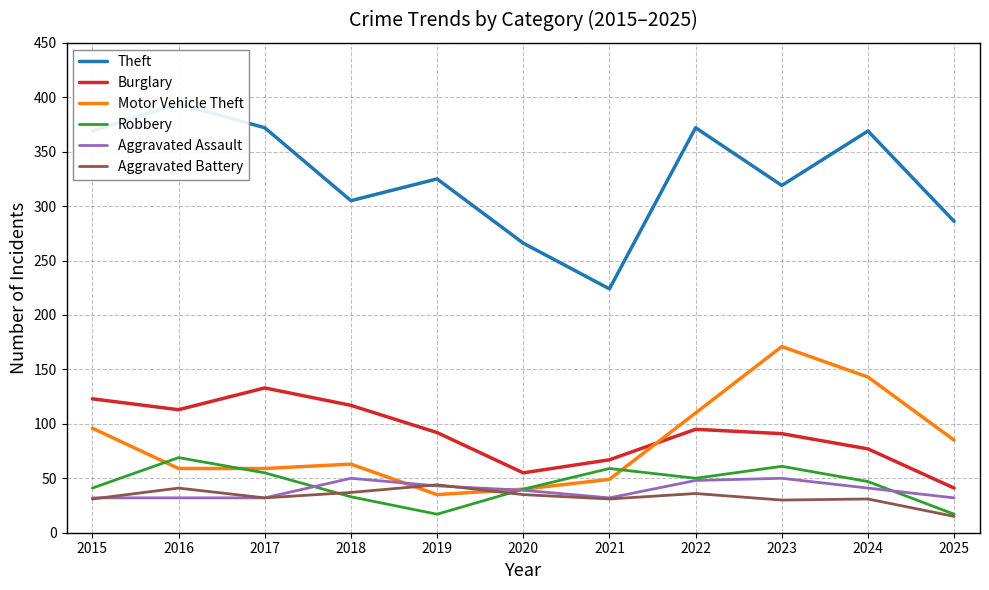

At which label does Robbery first exceed 47?

2016